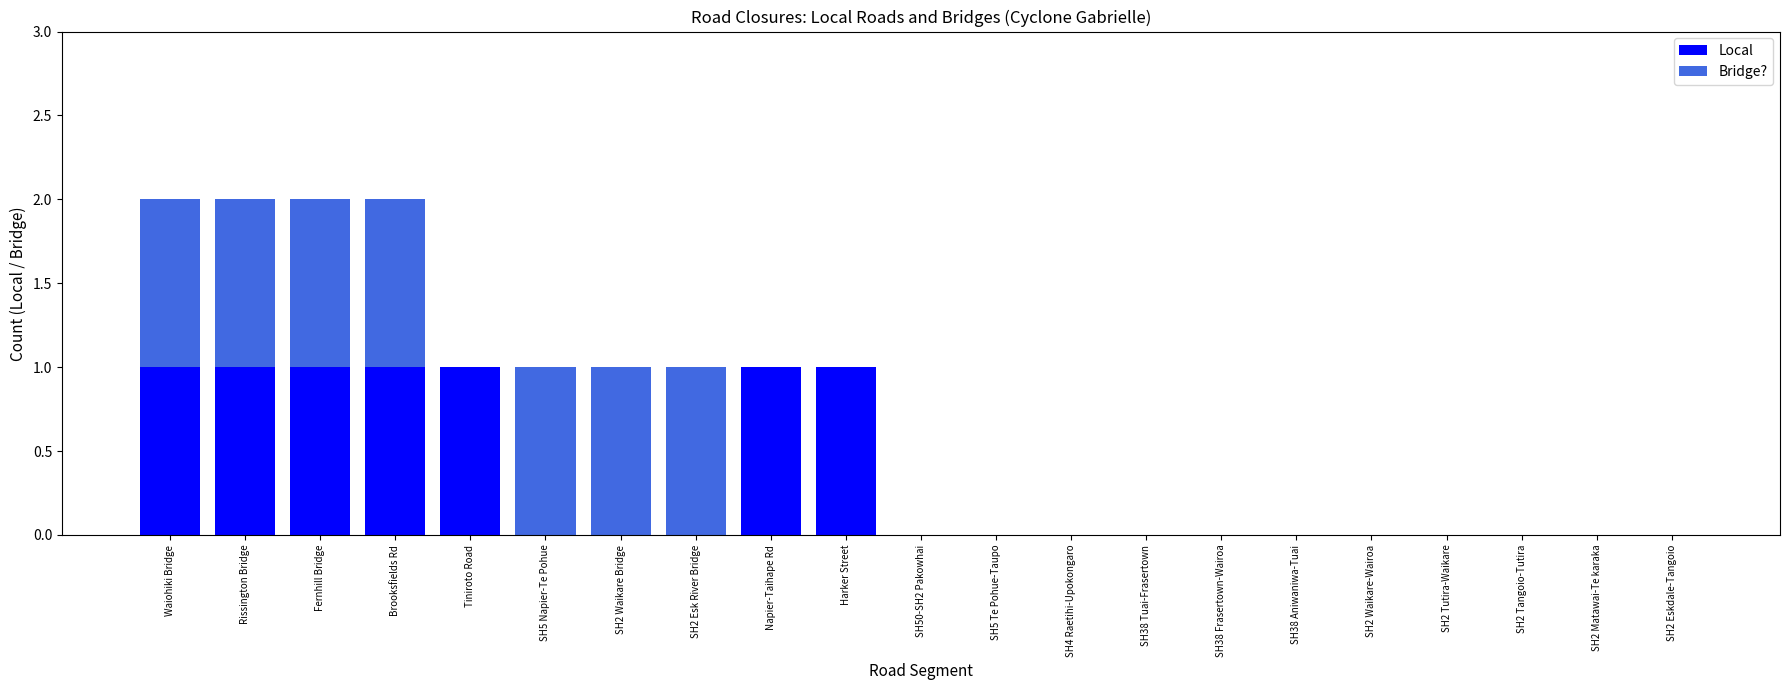

What is the sum of all Local values?

7